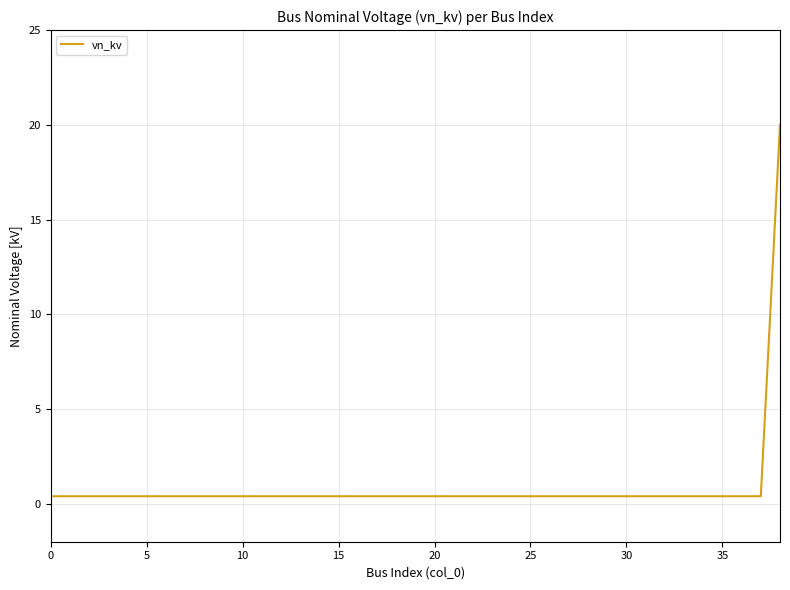

How many distinct data groups are displayed?

1